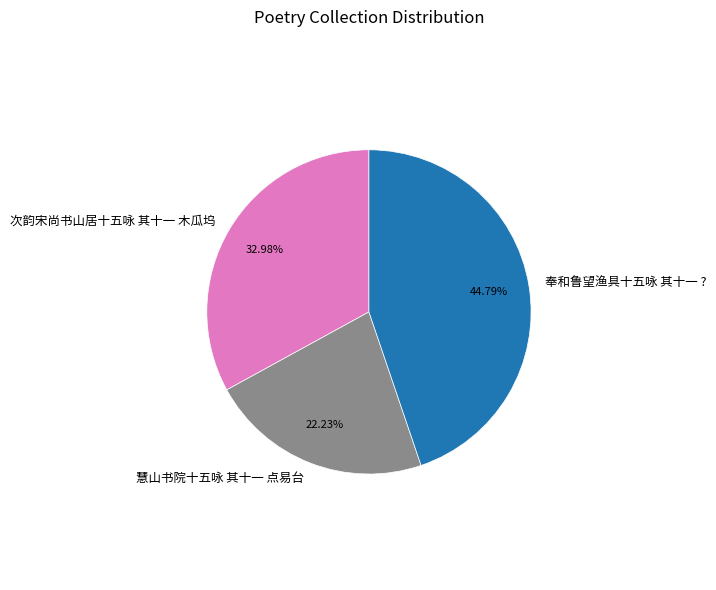

What portion of the pie excludes 奉和鲁望渔具十五咏 其十一 ??

55.2%